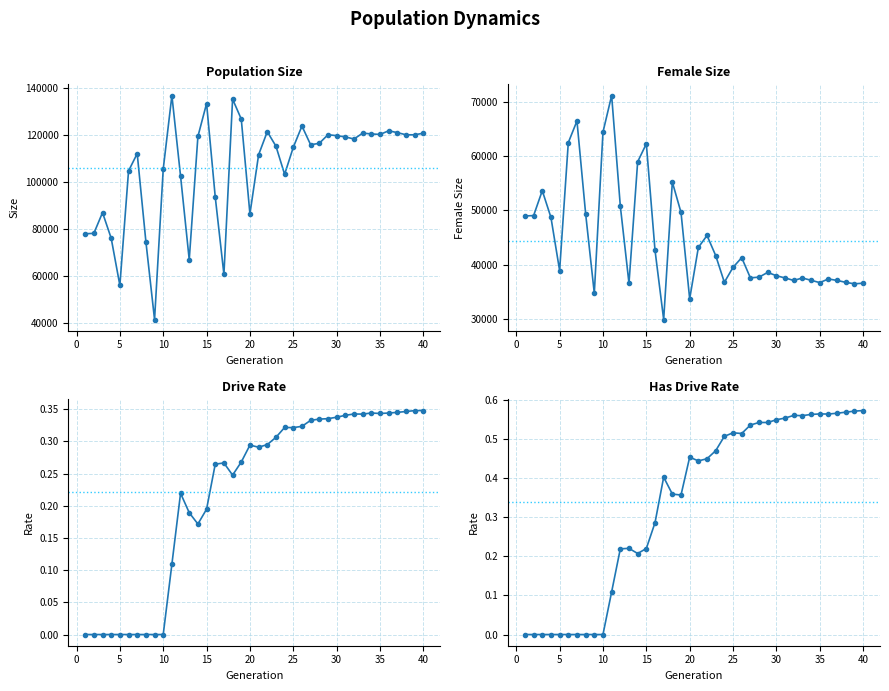

Which series has the widest spread of values?

size